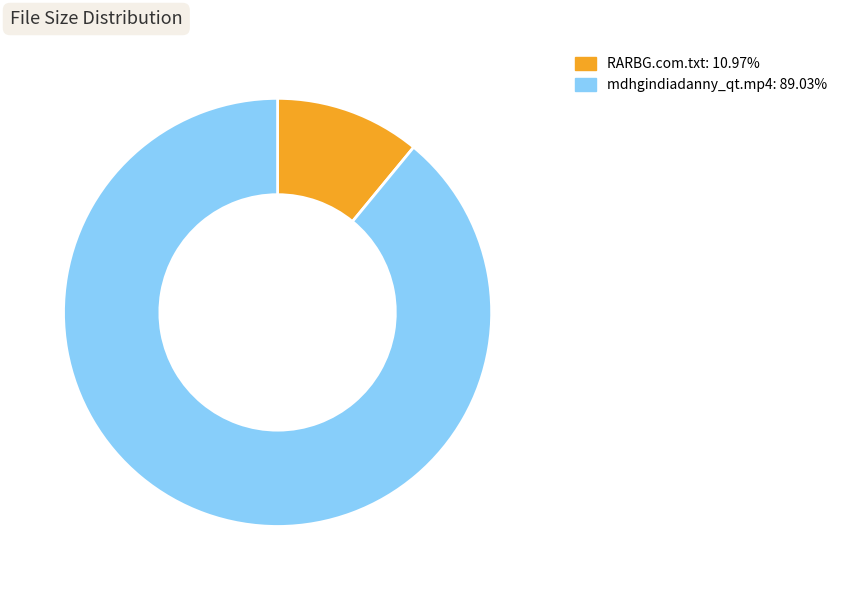

Which slice is the largest?

mdhgindiadanny_qt.mp4